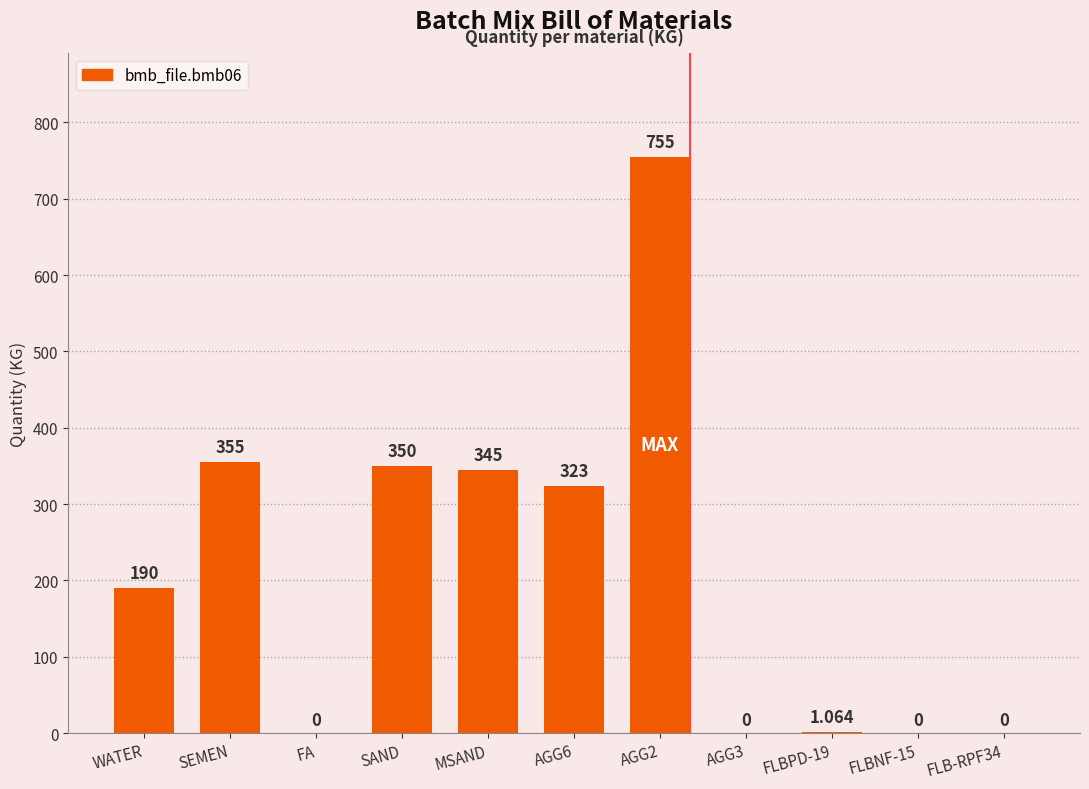

Does the chart contain stacked bars?

No